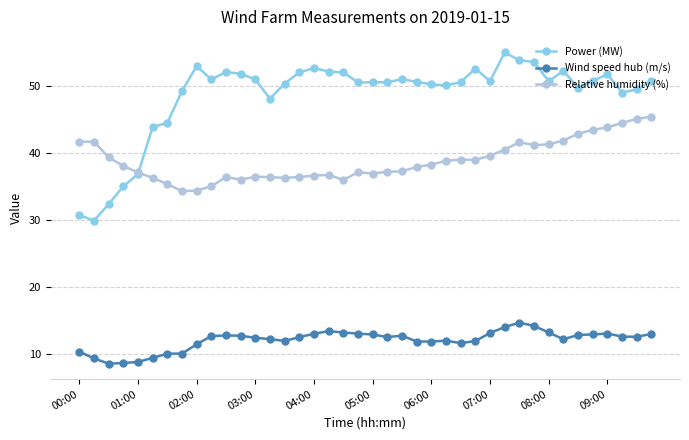

What is the value of the Wind speed hub (m/s) point at the 28th from the left?

11.9